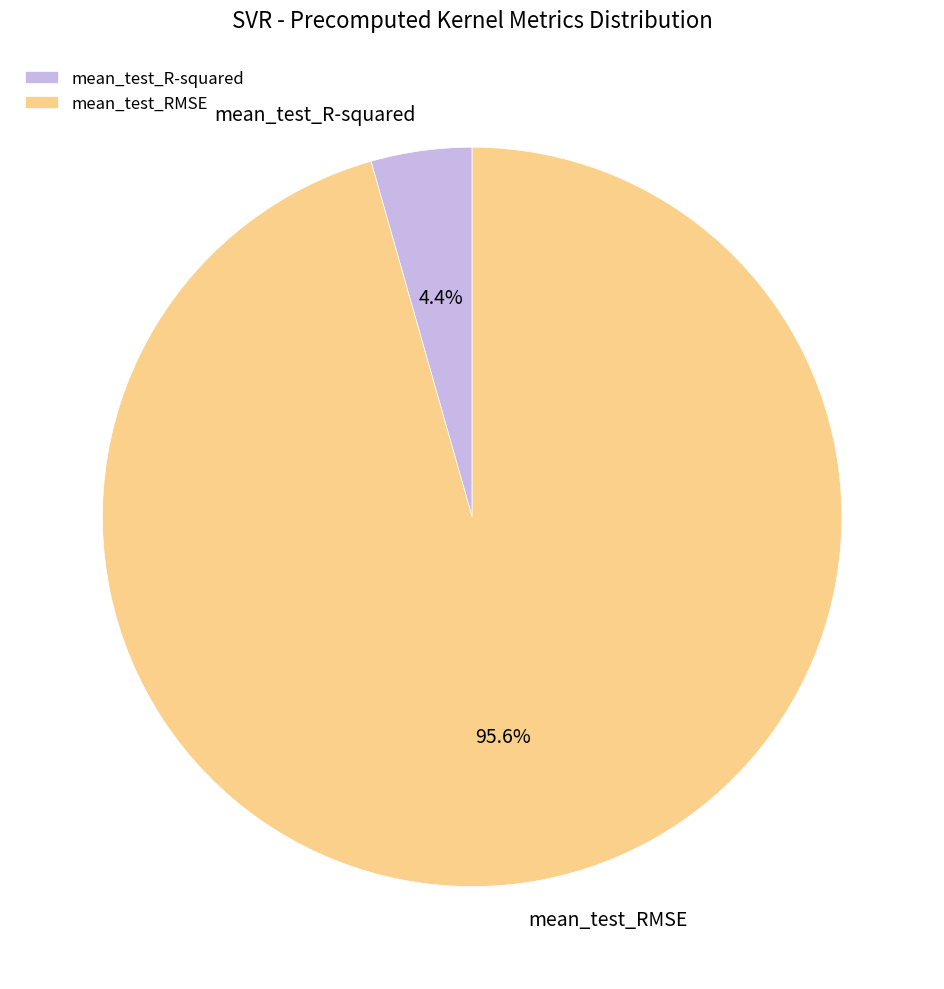

The mean_test_RMSE slice represents 96% of the pie. True or false?

True